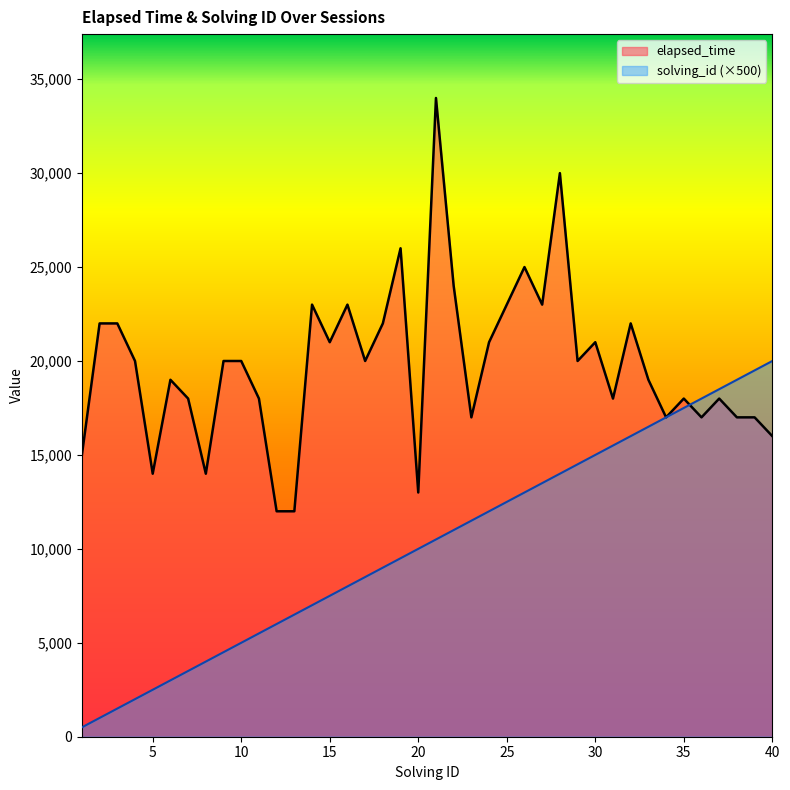

At which label does elapsed_time first exceed 20000?

2